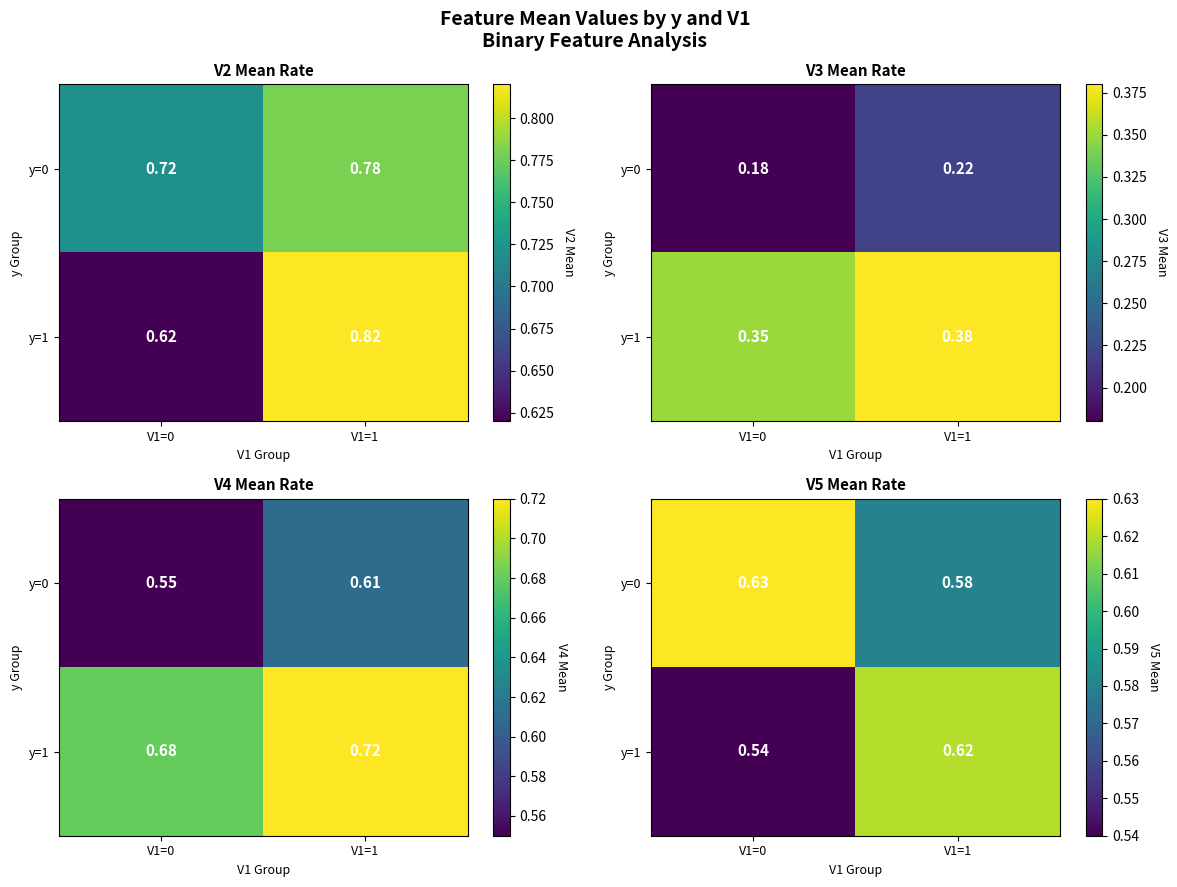

How many data points does each series have?

2